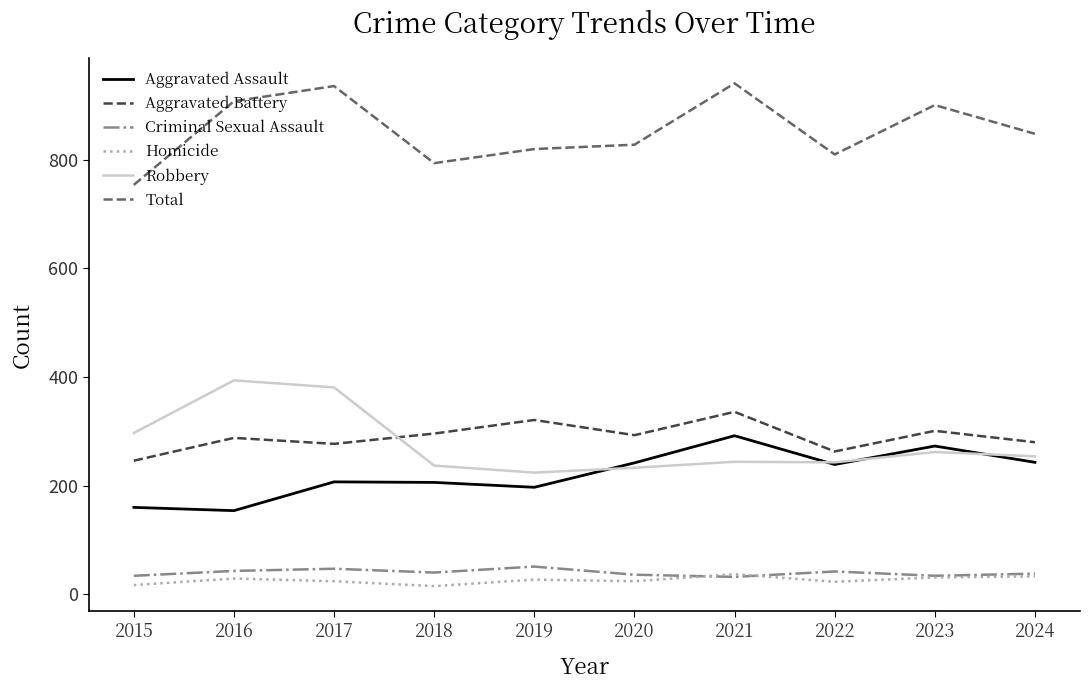

What is the average value of the Aggravated Assault series?

221